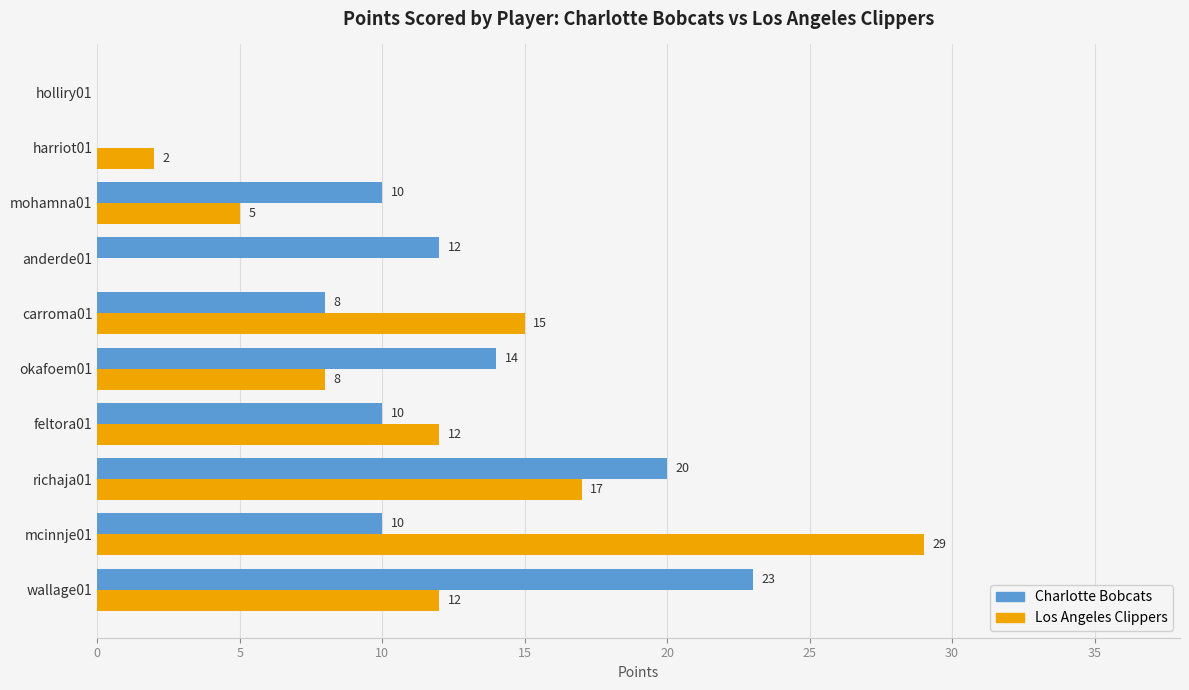

What is the approximate value of Los Angeles Clippers at wallage01?

12